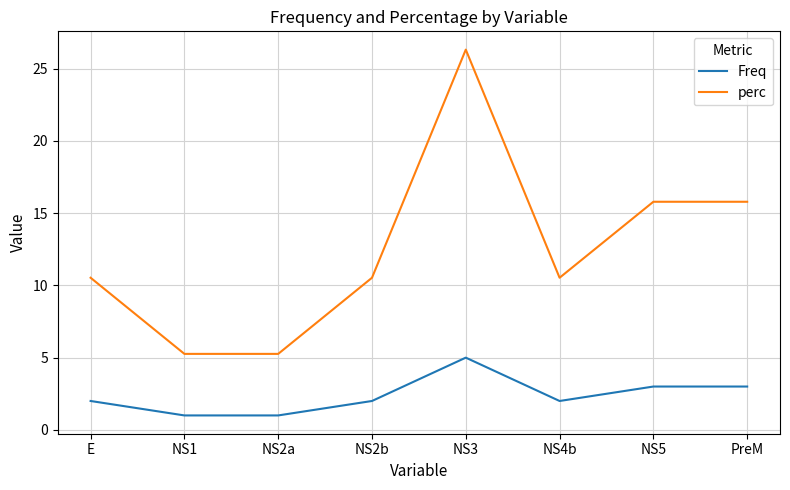

What are all the series names shown in the legend?

Freq, perc